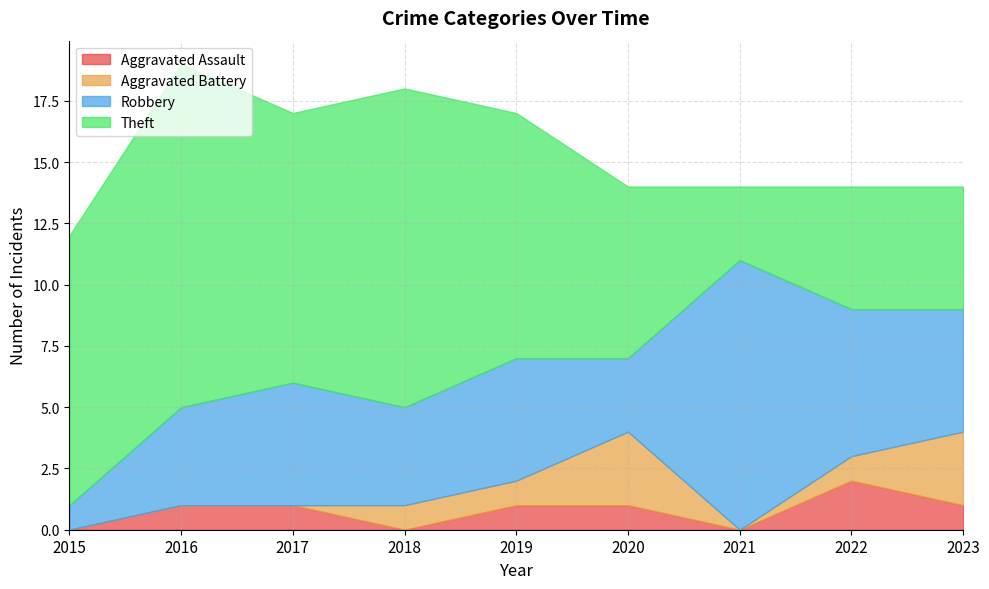

What is the total value across all series at 2015?

12